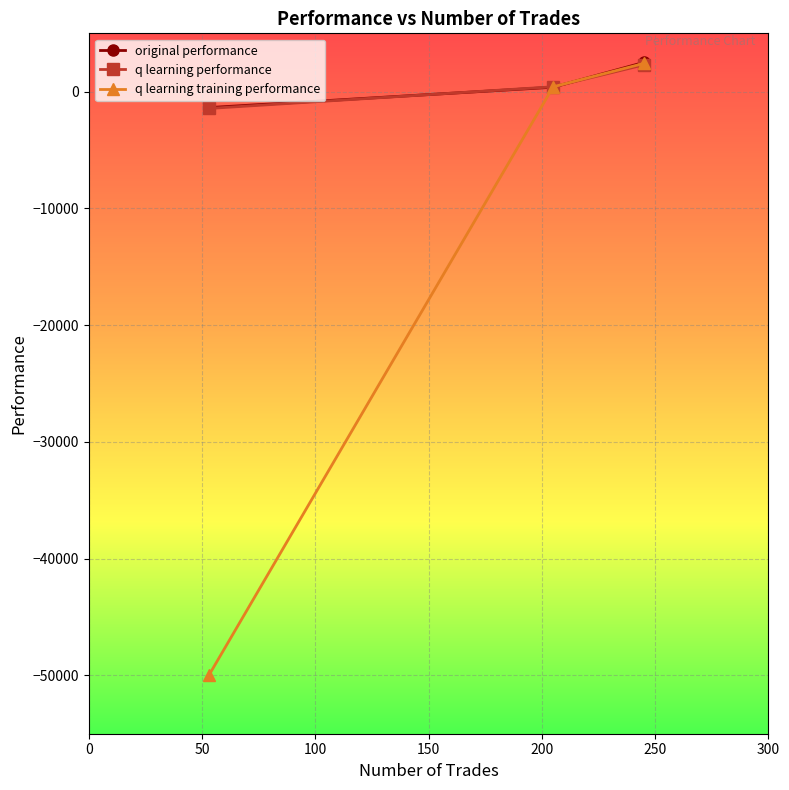

What is the difference between the second highest and minimum values in the original performance series?

1746.3